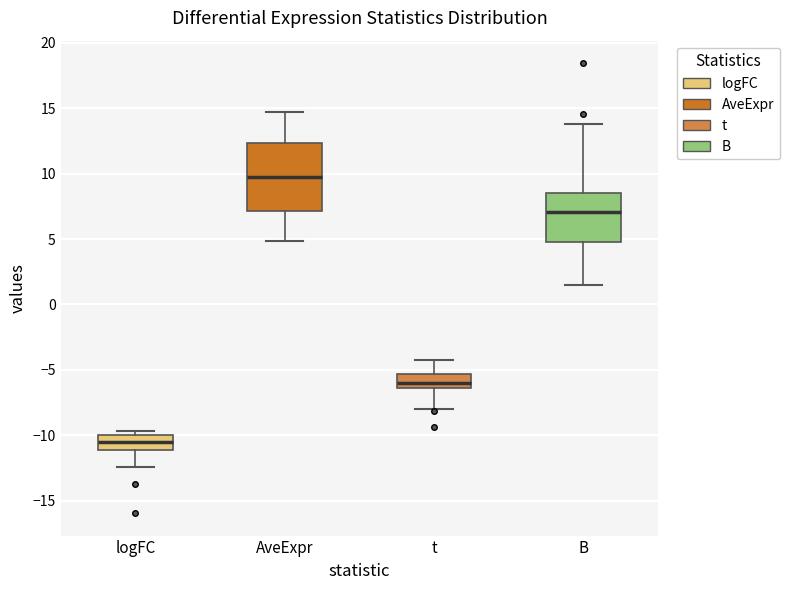

Comparing the boxes themselves (not the whiskers), which one is the tallest?

AveExpr